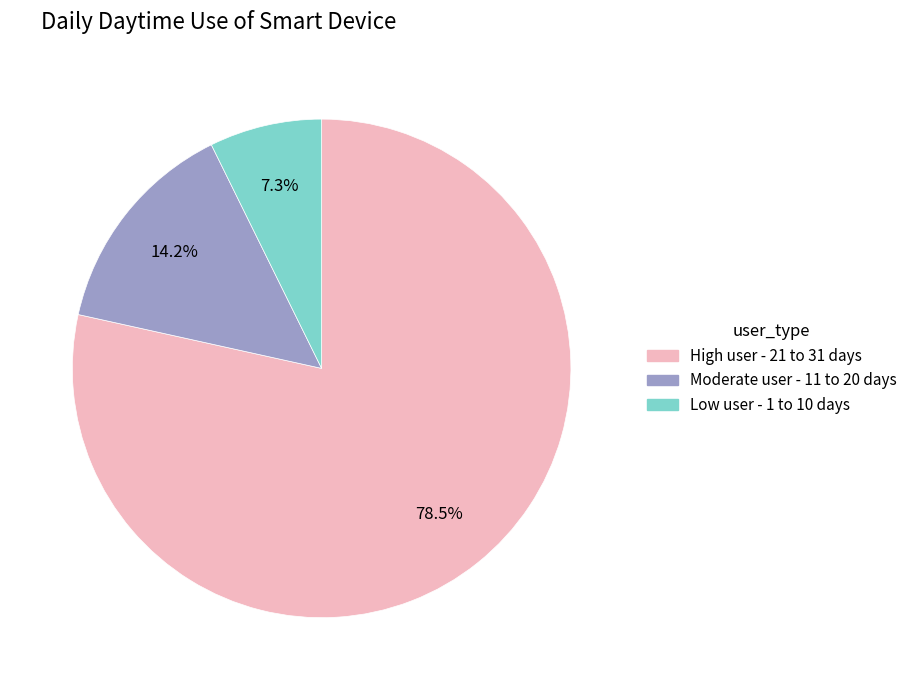

Which slice is the smallest?

Low user - 1 to 10 days